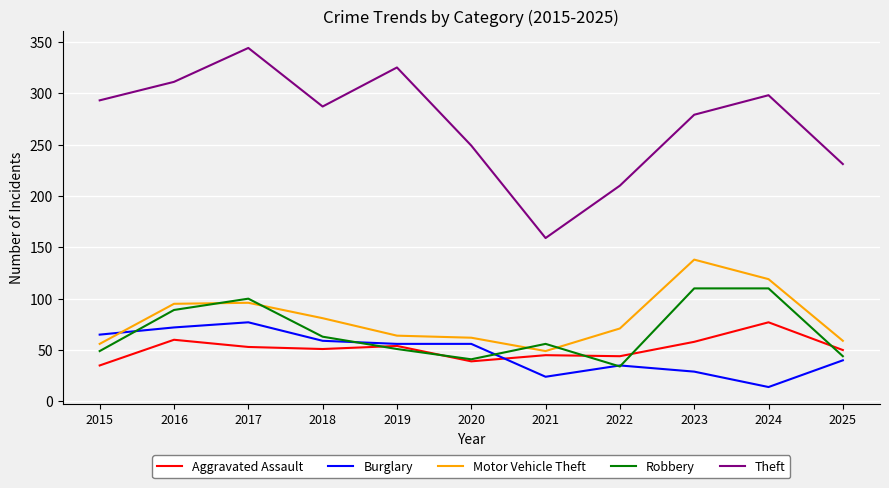

Which label corresponds to the smallest value in the chart?

2024